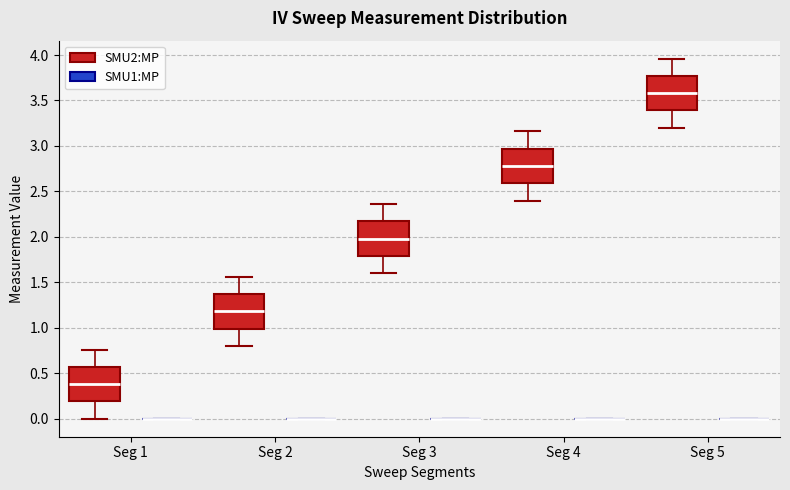

Reading left to right, transcribe this box plot: for each box, give where its median line is, the range the box spans, and where its two whiskers end, as read against the y-axis. The values are not printed on the chart, so give them approximately, as read against the axis.

Seg 1 (SMU2:MP): median 0.40, box 0.20 to 0.55, whiskers 0.00 to 0.75
Seg 1 (SMU1:MP): box collapsed to a line at 0.00, whiskers 0.00 to 0.00
Seg 2 (SMU2:MP): median 1.20, box 1.00 to 1.35, whiskers 0.80 to 1.55
Seg 2 (SMU1:MP): box collapsed to a line at 0.00, whiskers 0.00 to 0.00
Seg 3 (SMU2:MP): median 2.00, box 1.80 to 2.15, whiskers 1.60 to 2.35
Seg 3 (SMU1:MP): box collapsed to a line at 0.00, whiskers 0.00 to 0.00
Seg 4 (SMU2:MP): median 2.80, box 2.60 to 2.95, whiskers 2.40 to 3.15
Seg 4 (SMU1:MP): box collapsed to a line at 0.00, whiskers 0.00 to 0.00
Seg 5 (SMU2:MP): median 3.60, box 3.40 to 3.75, whiskers 3.20 to 3.95
Seg 5 (SMU1:MP): box collapsed to a line at 0.00, whiskers 0.00 to 0.00